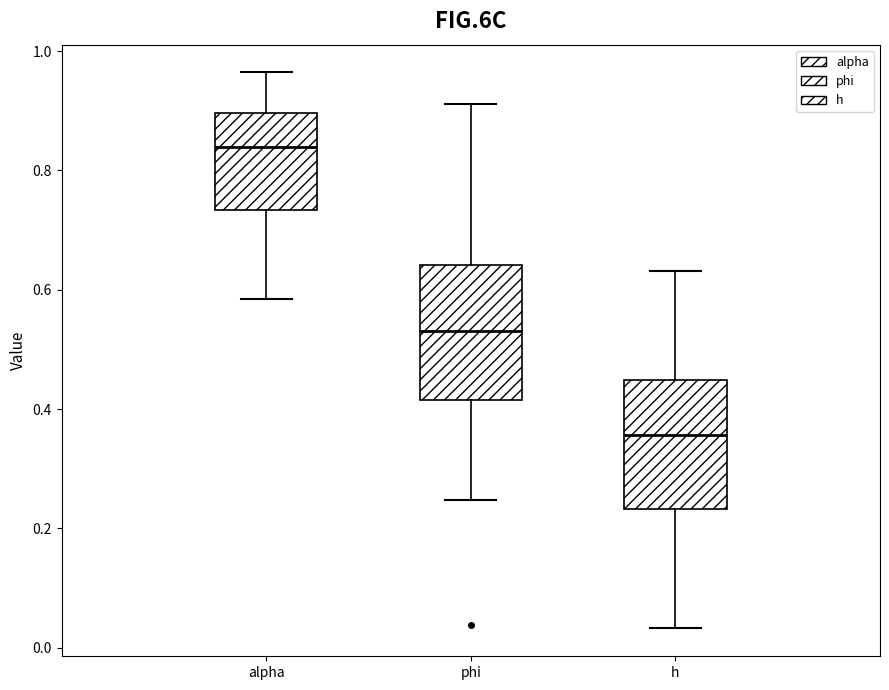

Reading left to right, transcribe this box plot: for each box, give where its median line is, the range the box spans, and where its two whiskers end, as read against the y-axis. The values are not printed on the chart, so give them approximately, as read against the axis.

alpha: median 0.84, box 0.74 to 0.90, whiskers 0.58 to 0.96
phi: median 0.54, box 0.42 to 0.64, whiskers 0.24 to 0.92
h: median 0.36, box 0.24 to 0.44, whiskers 0.04 to 0.64